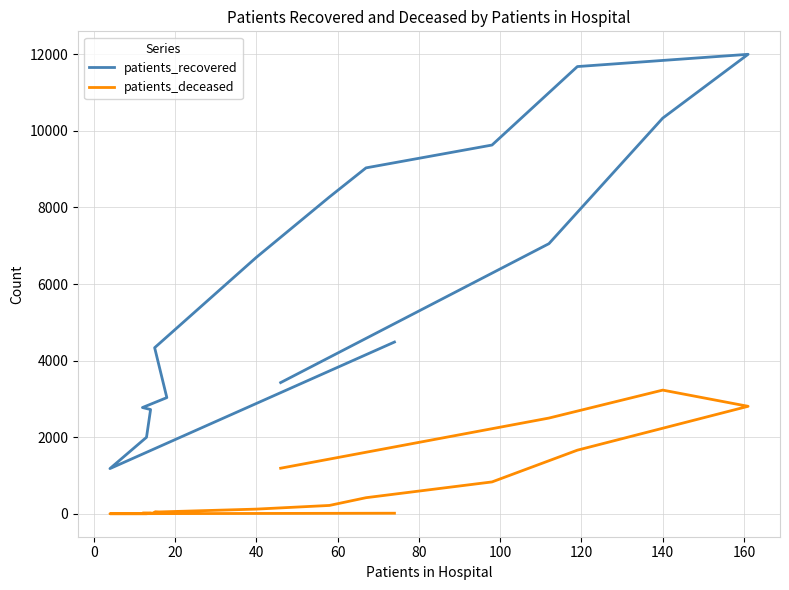

In patients_deceased, how many points are lower than both neighbors (excluding endpoints)?

1